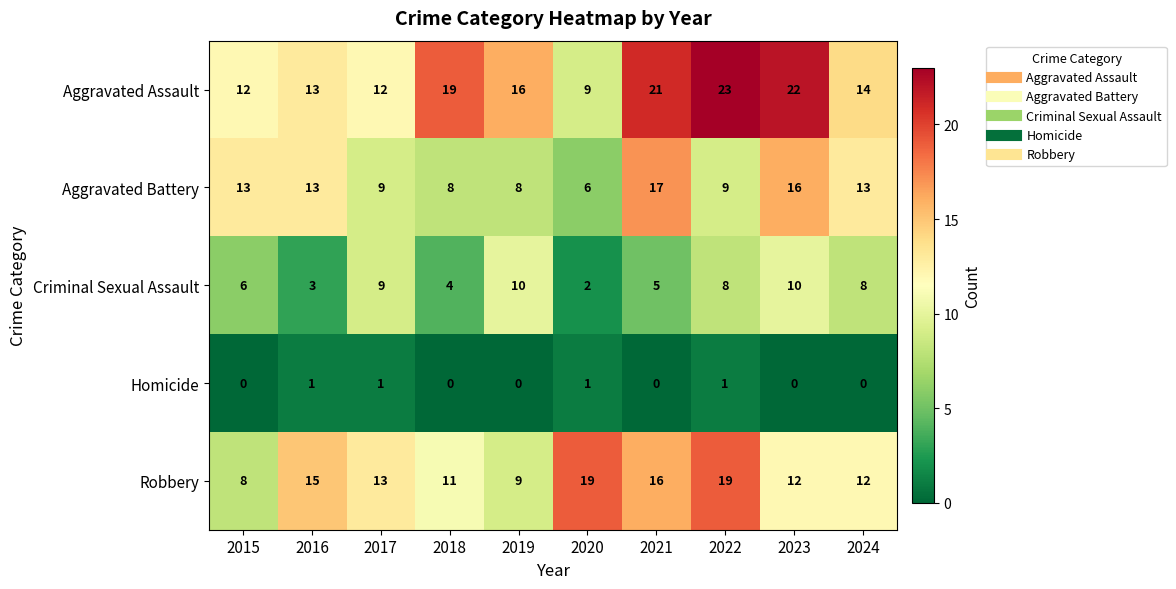

What is the difference between the maximum and minimum values in the Aggravated Assault series?

14